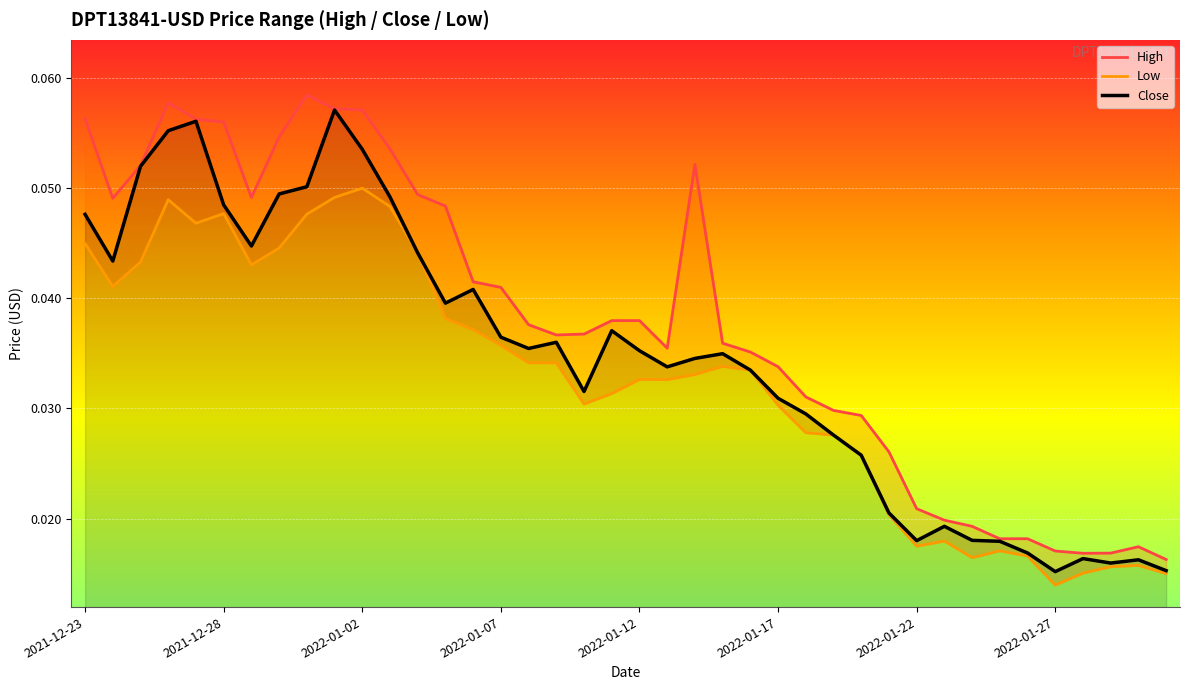

True or false: Low and Close cross at least once.

False